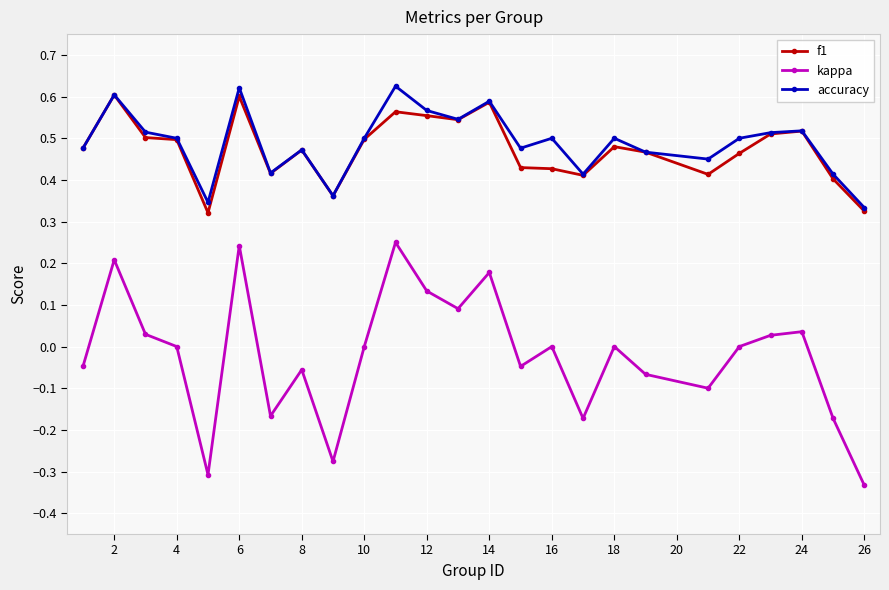

Which series has the widest spread of values?

kappa